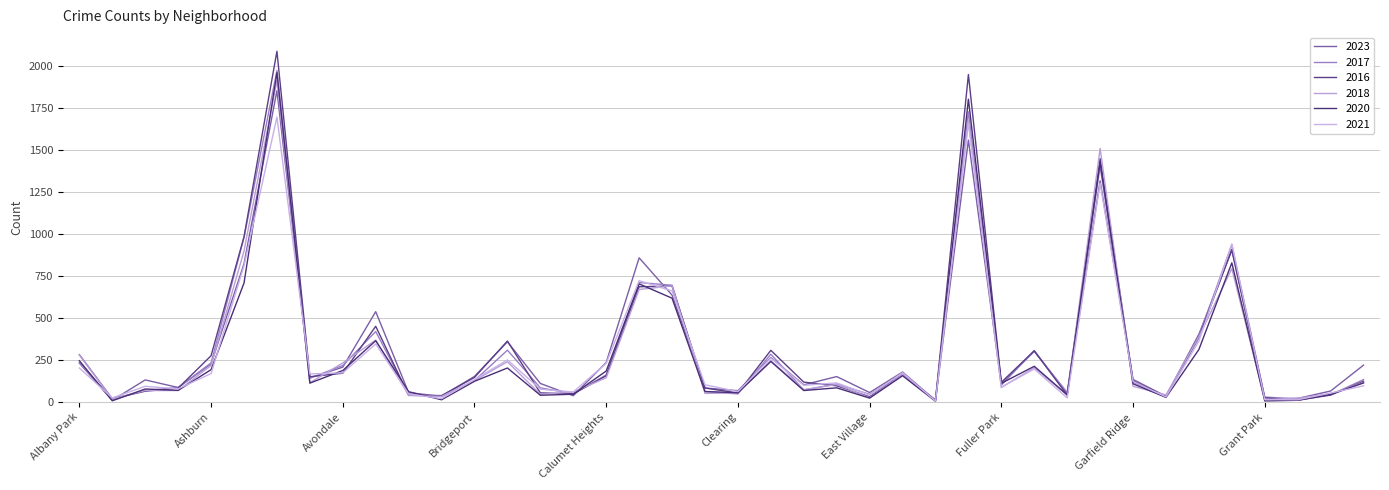

Where does the 2016 series first go above 126?

Albany Park